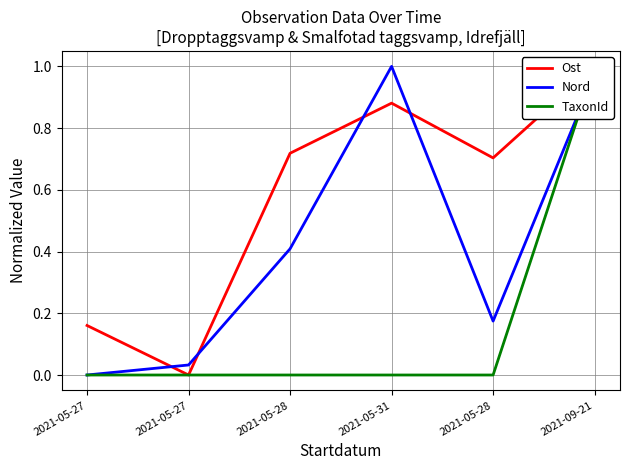

What is the total value across all series at 2021-05-28?

1.1